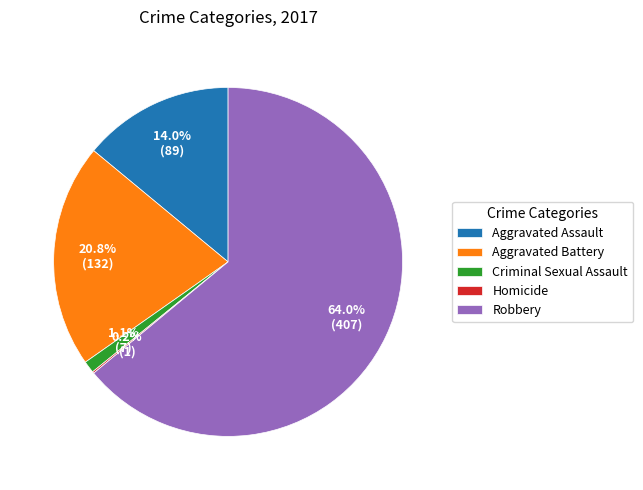

To the nearest percent, what portion does Criminal Sexual Assault represent?

1%